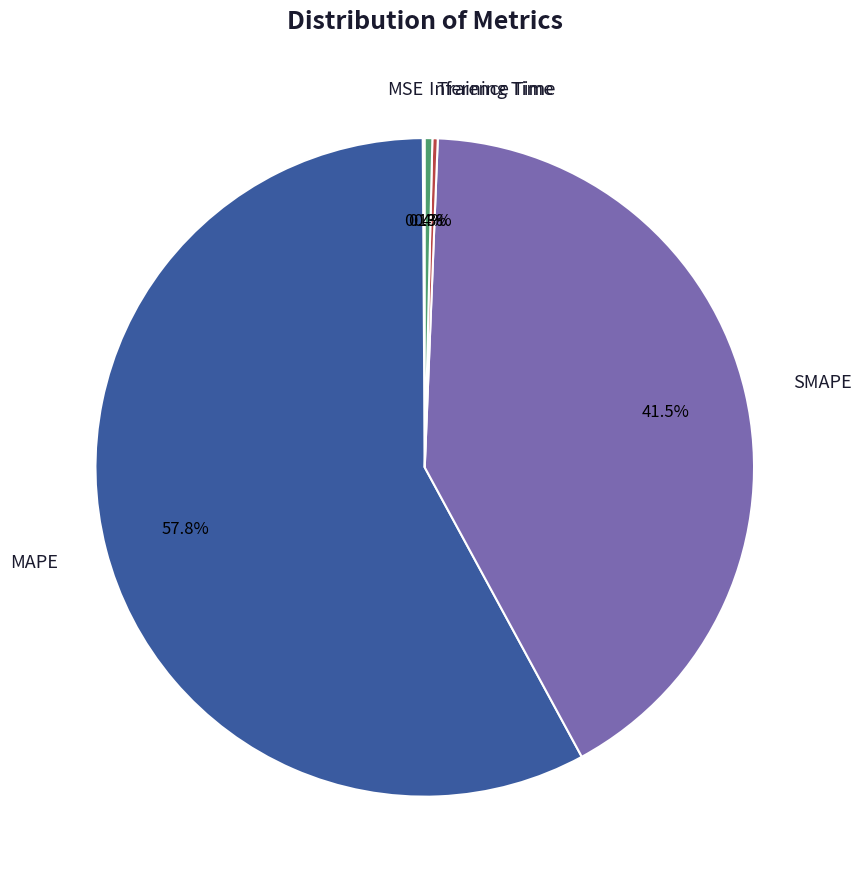

Combined, do Inference Time and MAPE account for over 50%?

Yes